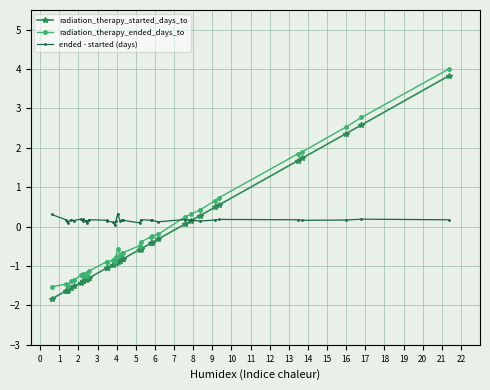

Between 16 and 14, which is larger?

16